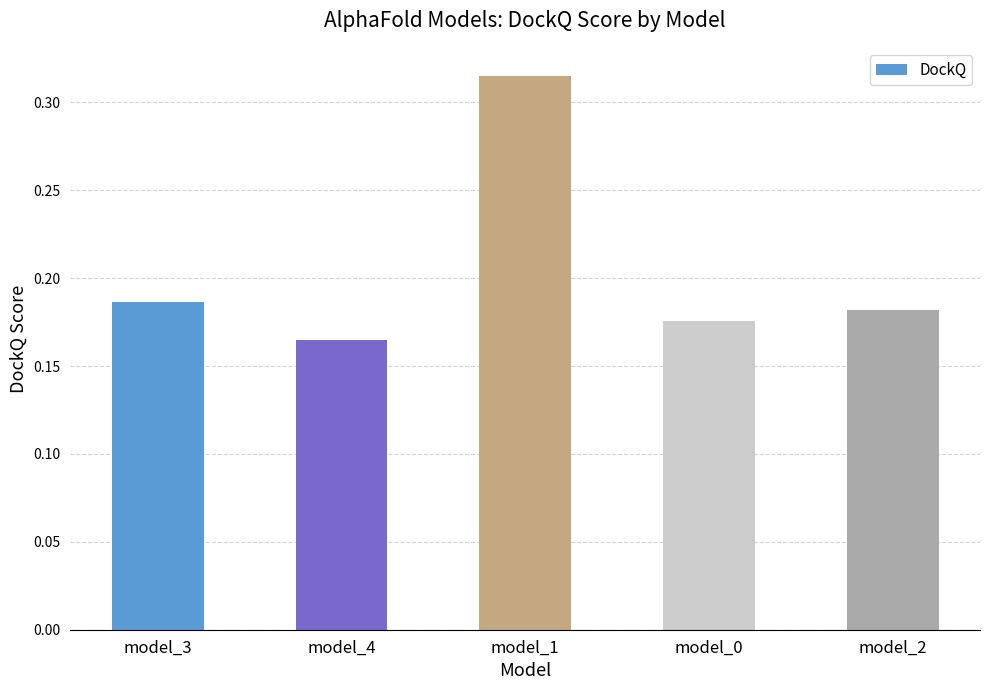

Between model_3 and model_1, which is larger?

model_1